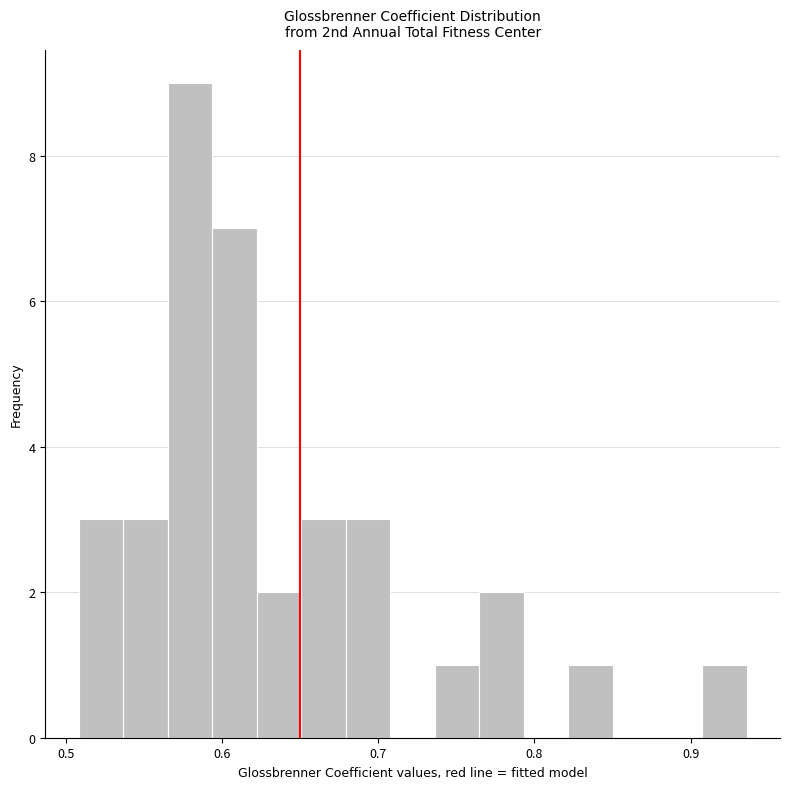

Around what value on the x-axis is the tallest bar? Give the approximate position of its centre, as read against the axis.

0.58